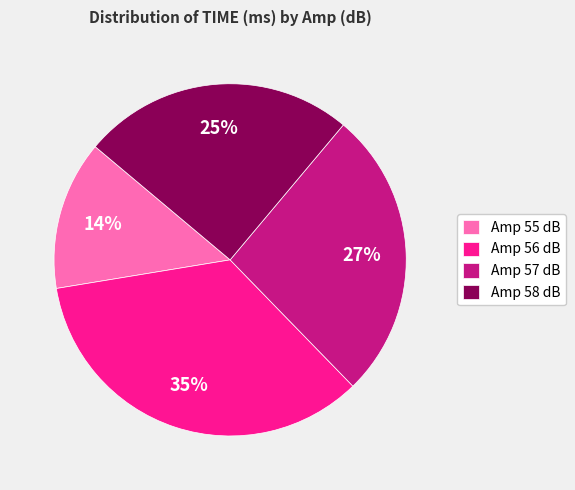

To the nearest percent, what percentage of the pie is Amp 56 dB?

35%